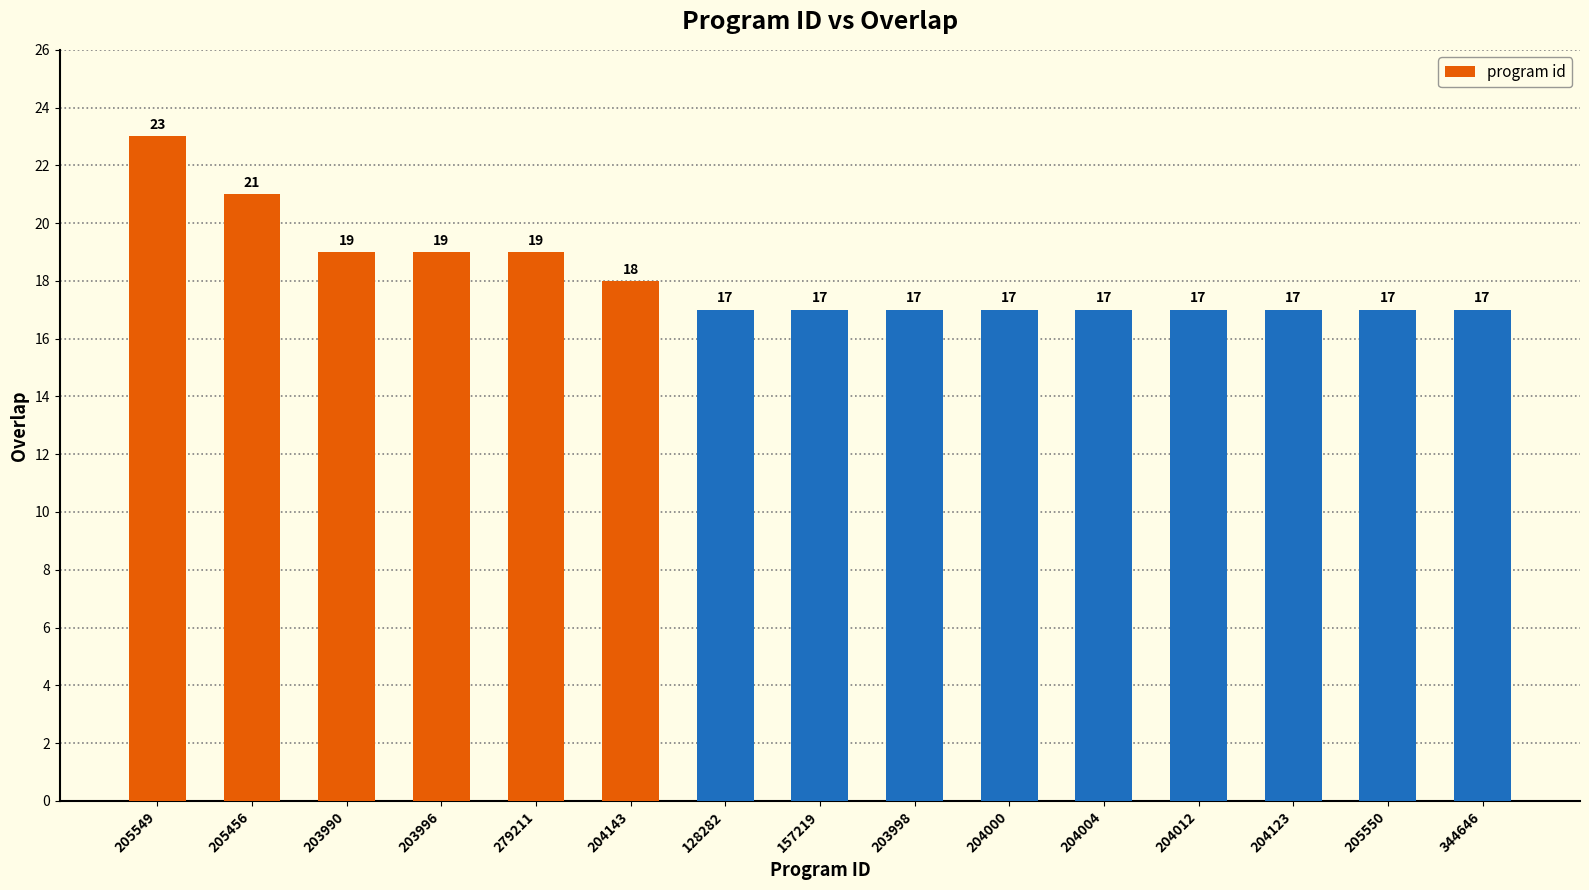

What is the label of the 6th bar from the left?

204143